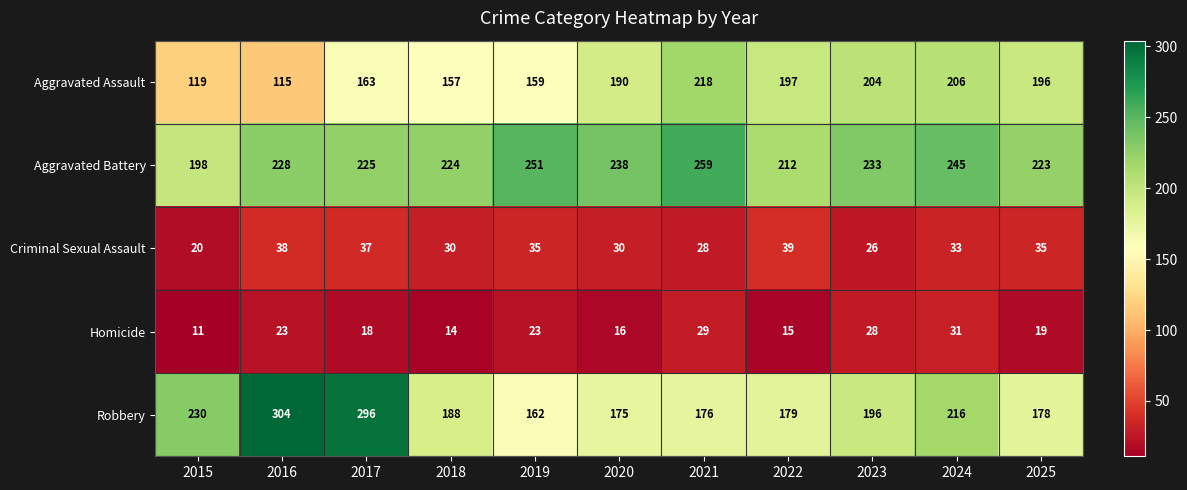

At which label does Robbery first exceed 188?

2015